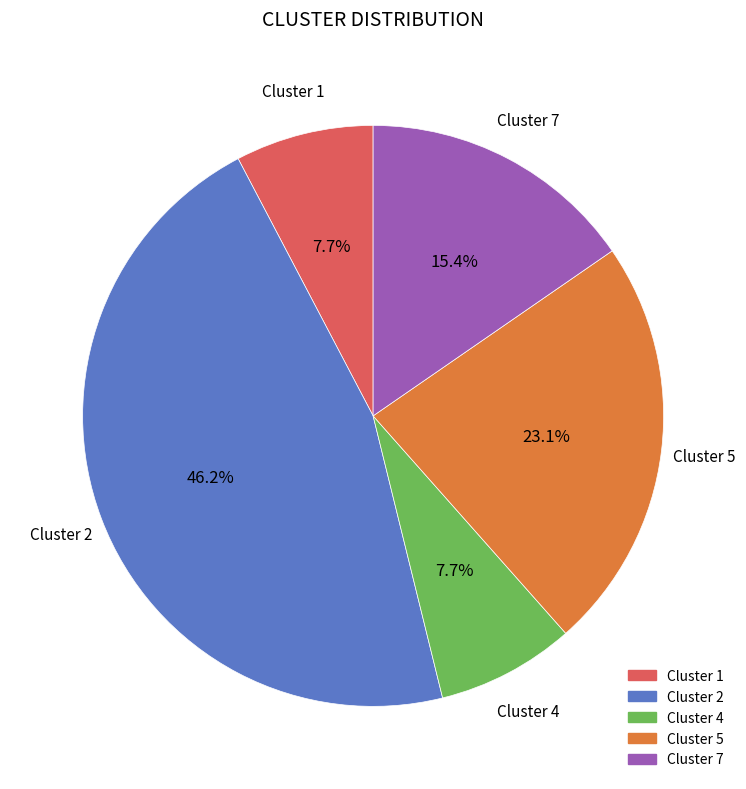

To the nearest percent, what is the difference between the largest and smallest slice percentages?

38%